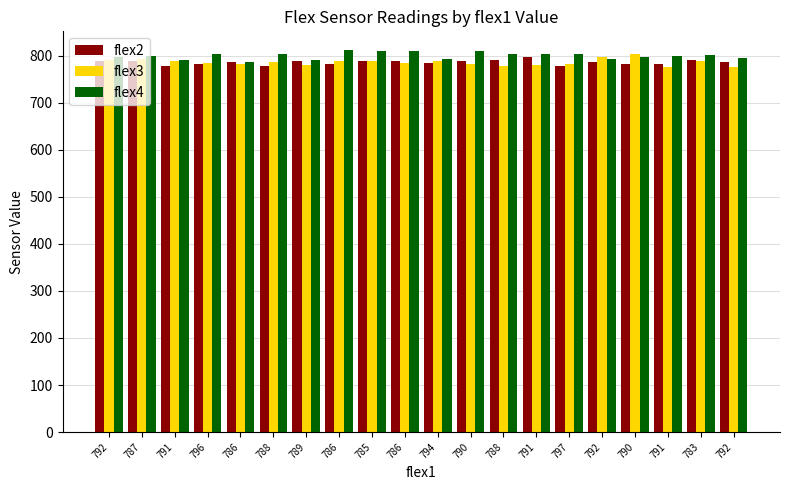

How many values in the flex4 series are below 802?

10